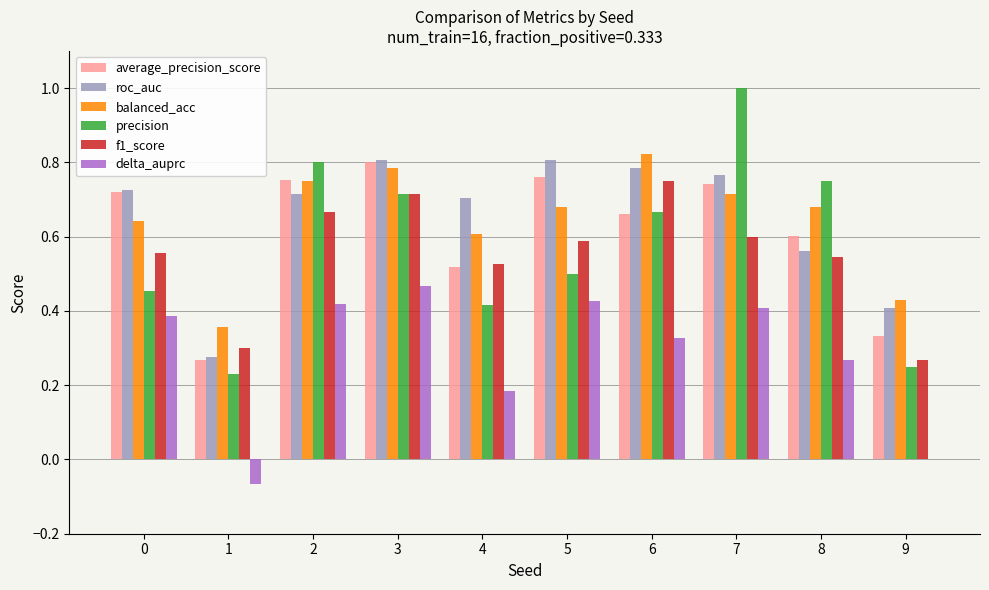

What are all the series names shown in the legend?

average_precision_score, roc_auc, balanced_acc, precision, f1_score, delta_auprc